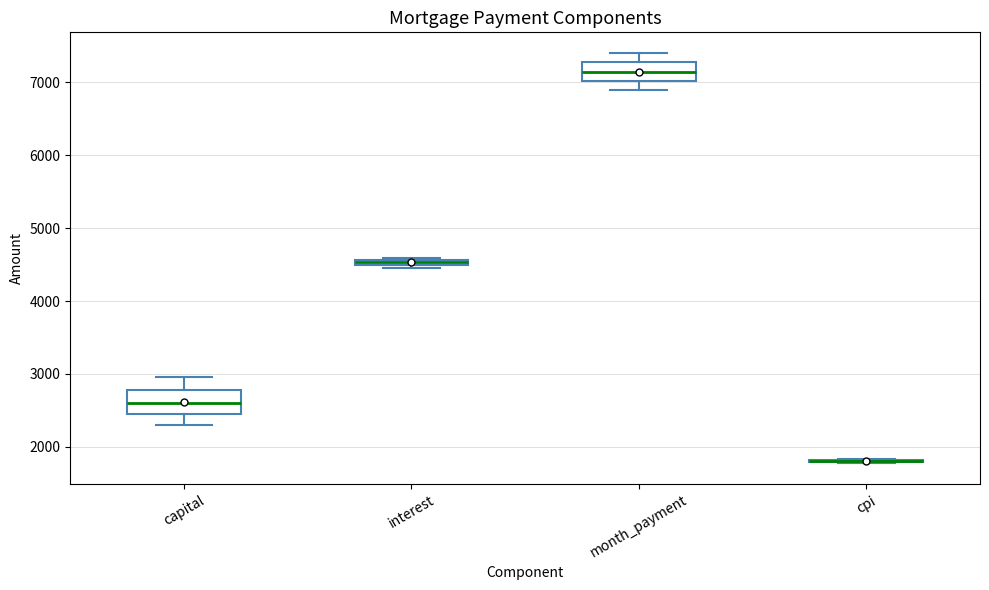

Where does the lower whisker of the box for capital end on the y-axis? The values are not printed on the chart, so give them approximately, as read against the axis.

2300